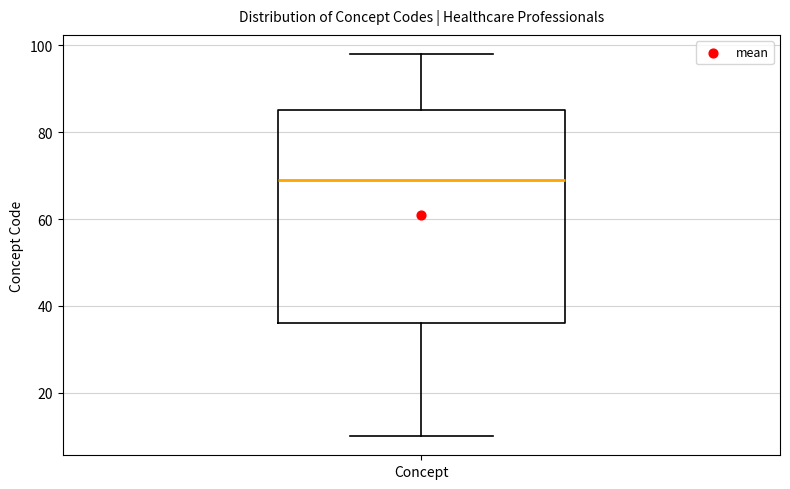

Transcribe this box plot: give where the median line is, the range the box spans, and where the two whiskers end, as read against the y-axis. The values are not printed on the chart, so give them approximately, as read against the axis.

median 70, box 36 to 86, whiskers 10 to 98